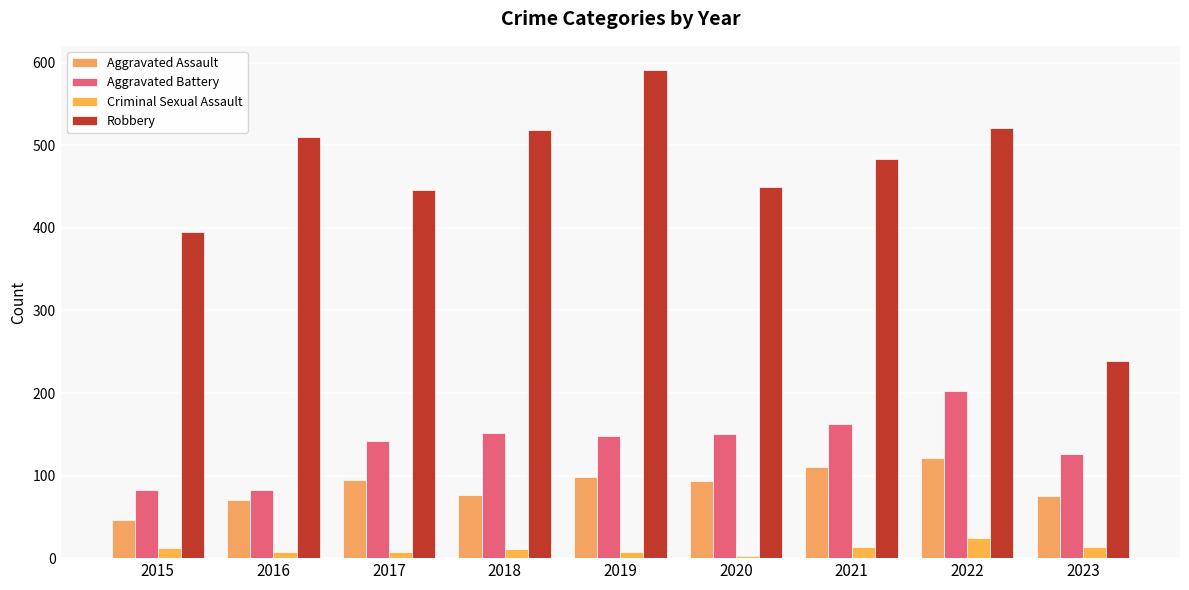

At 2023, list the series in order from largest to smallest.

Robbery, Aggravated Battery, Aggravated Assault, Criminal Sexual Assault